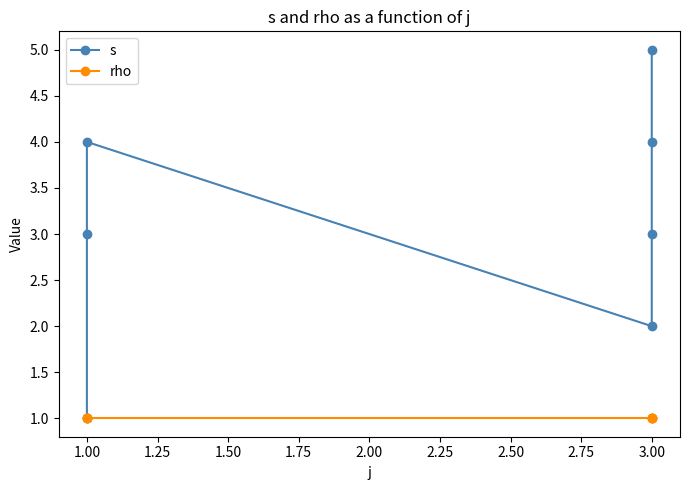

True or false: s has more than 2 points higher than both neighbors.

False